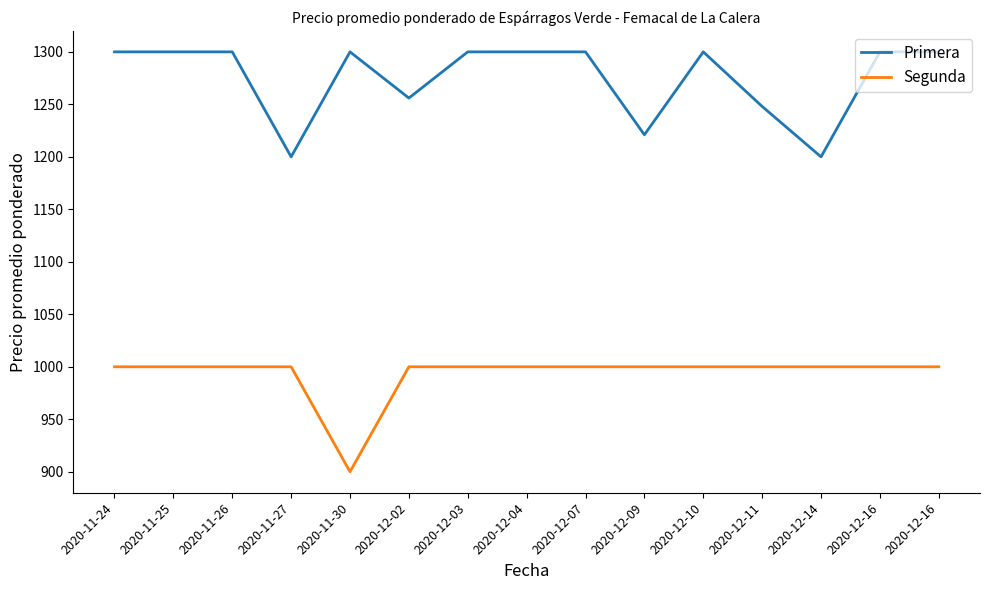

In Segunda, how many points are lower than both neighbors (excluding endpoints)?

1